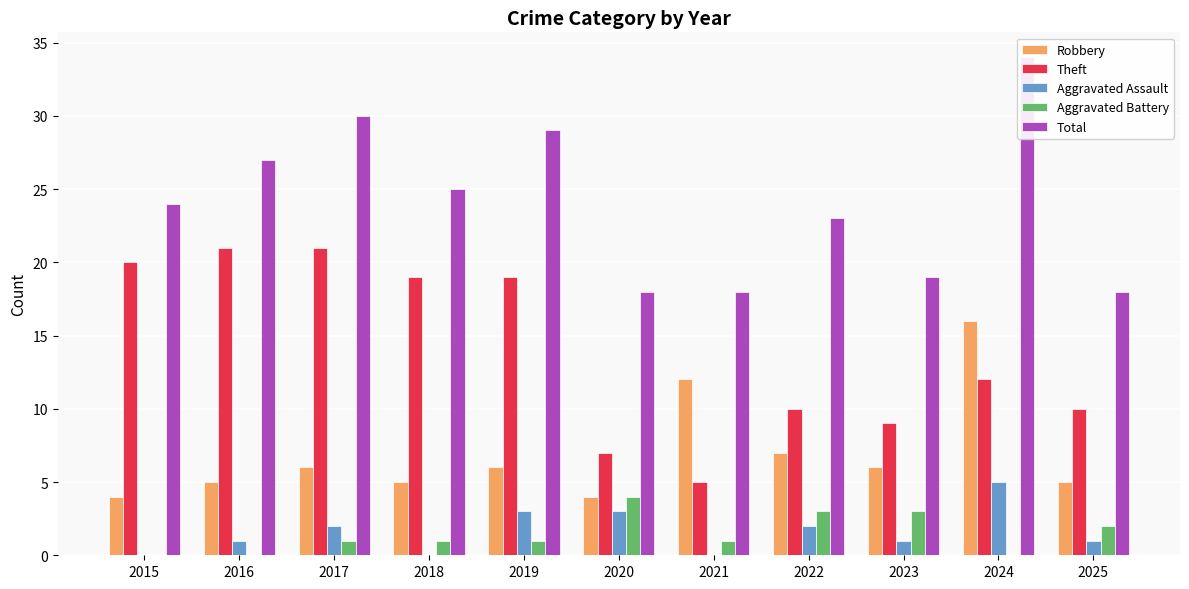

Does the chart contain any negative values?

No